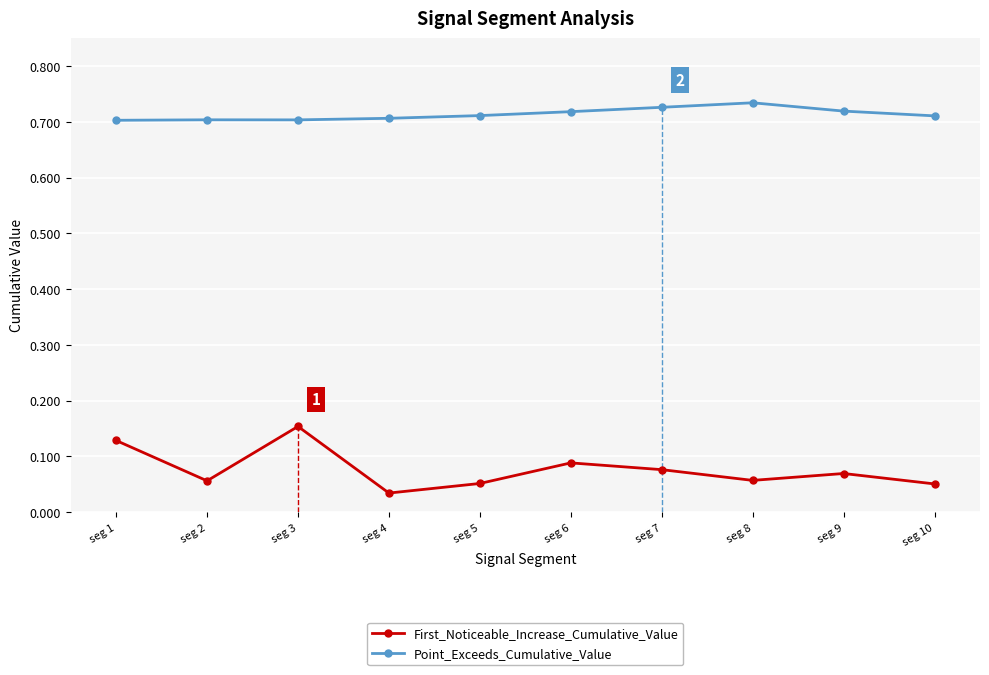

At which category is the sum across all series the highest?

seg 3